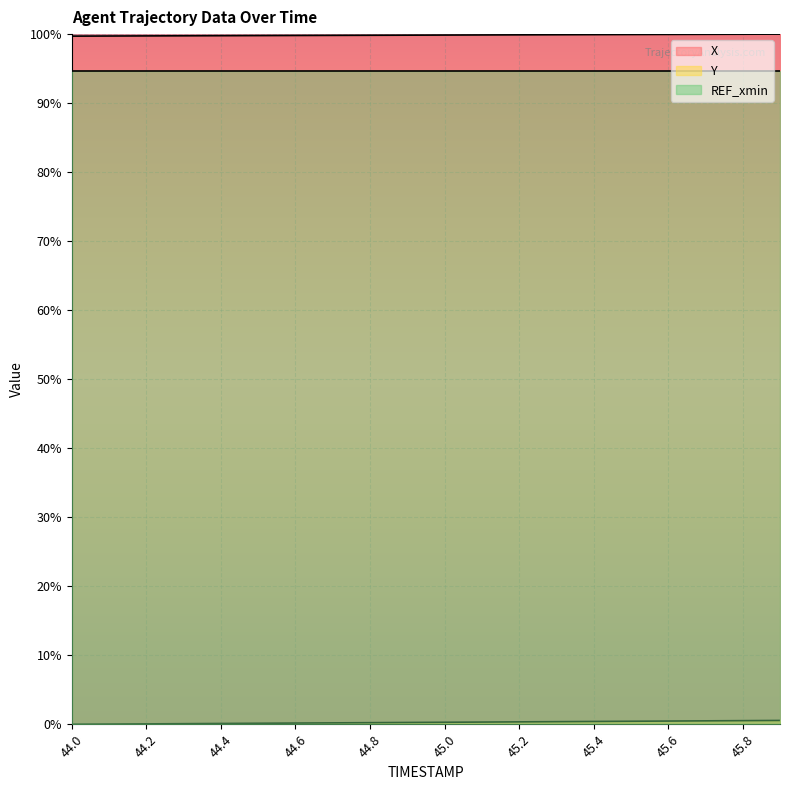

What is the value of the X point at the 3rd from the left?

99.7